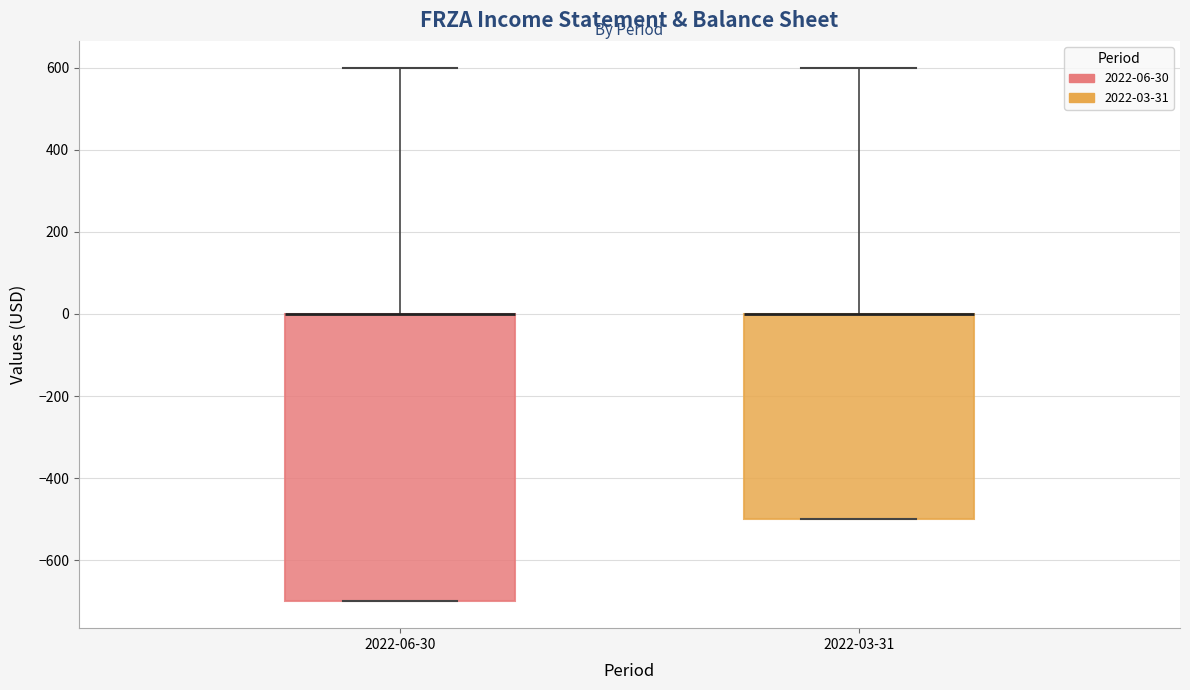

Where does the upper whisker of the box for 2022-03-31 end on the y-axis? The values are not printed on the chart, so give them approximately, as read against the axis.

600